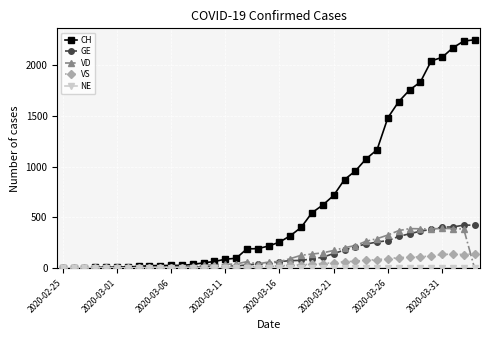

Which series has the largest range (max minus min)?

CH